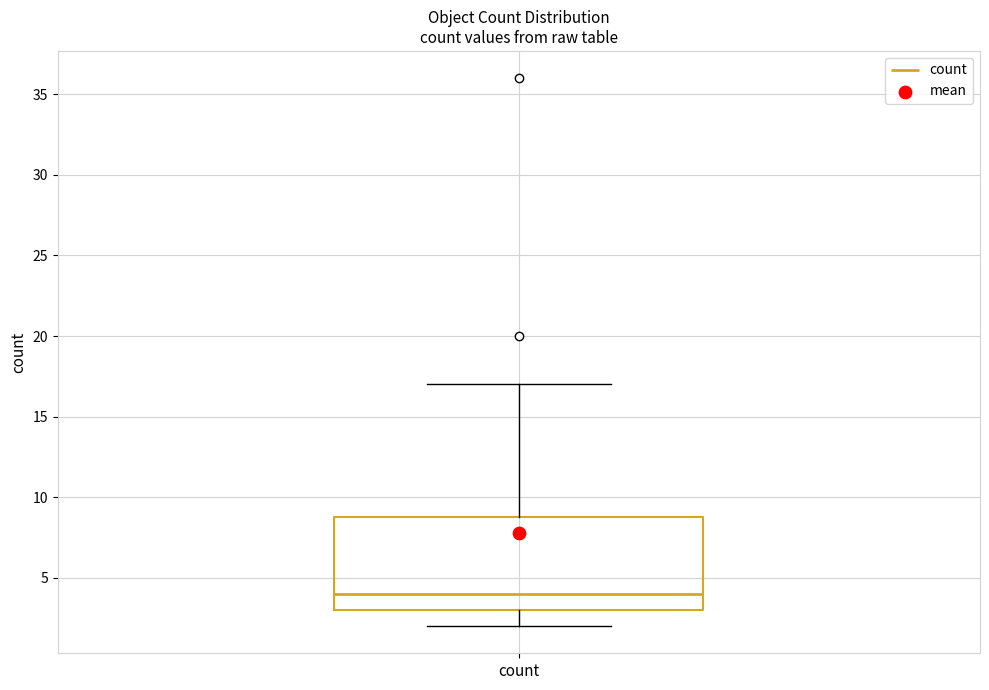

Read this box plot against the y-axis: the position of the median line, the range covered by the box, and the ends of both whiskers. The values are not printed on the chart, so give them approximately, as read against the axis.

median 4, box 3 to 9, whiskers 2 to 17